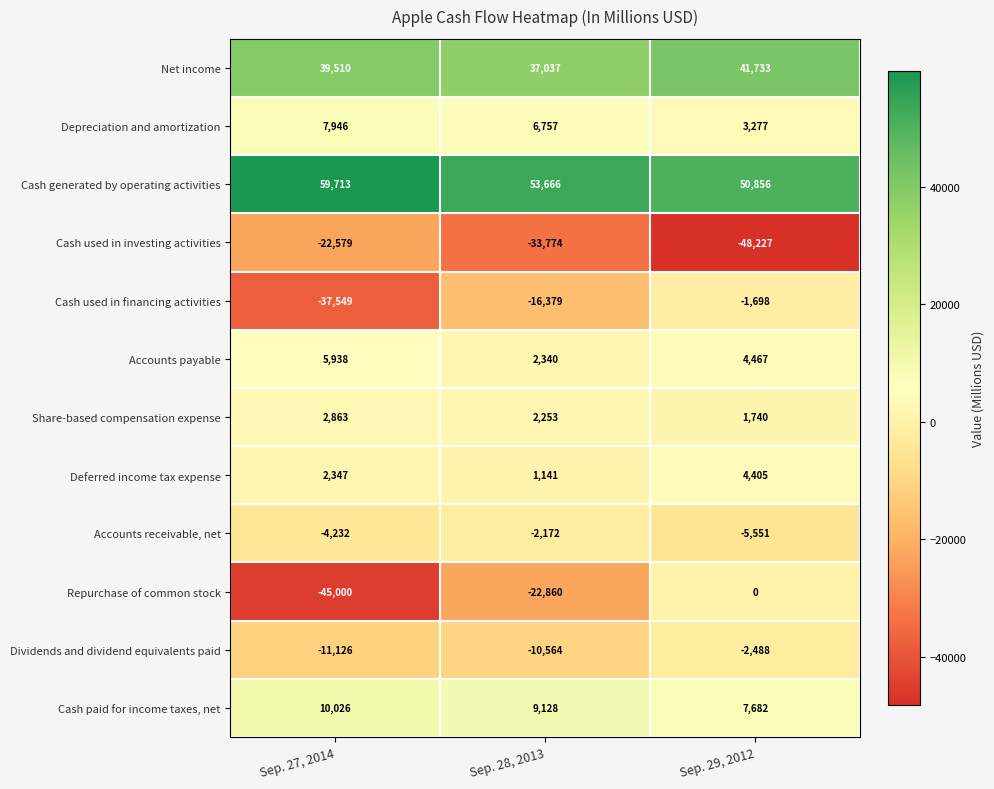

The value of Repurchase of common stock at Sep. 27, 2014 is -68446. True or false?

False